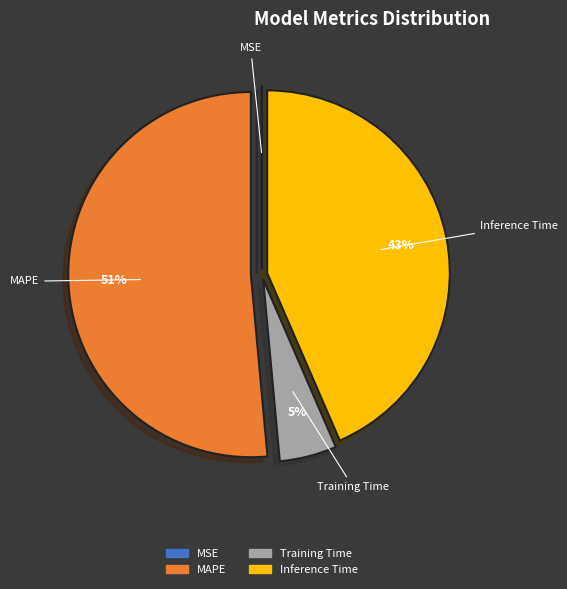

Which category has the biggest portion of the pie?

MAPE